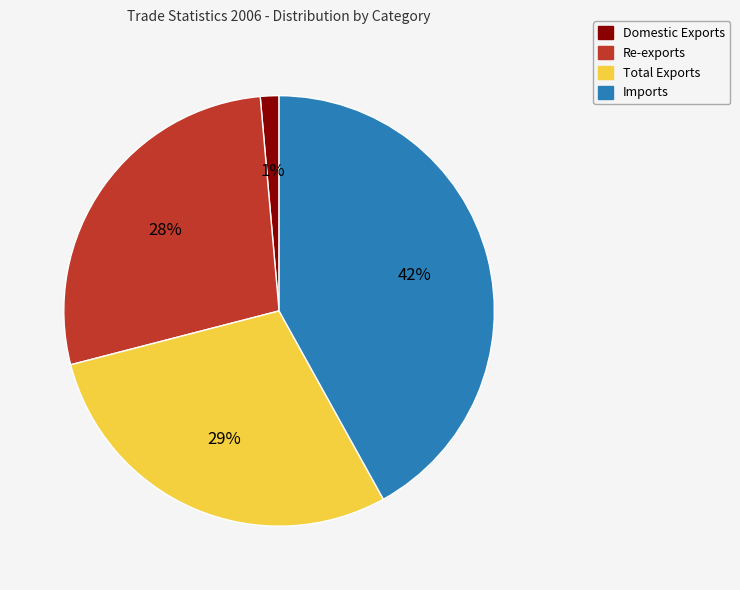

Between Imports and Domestic Exports, which is larger?

Imports